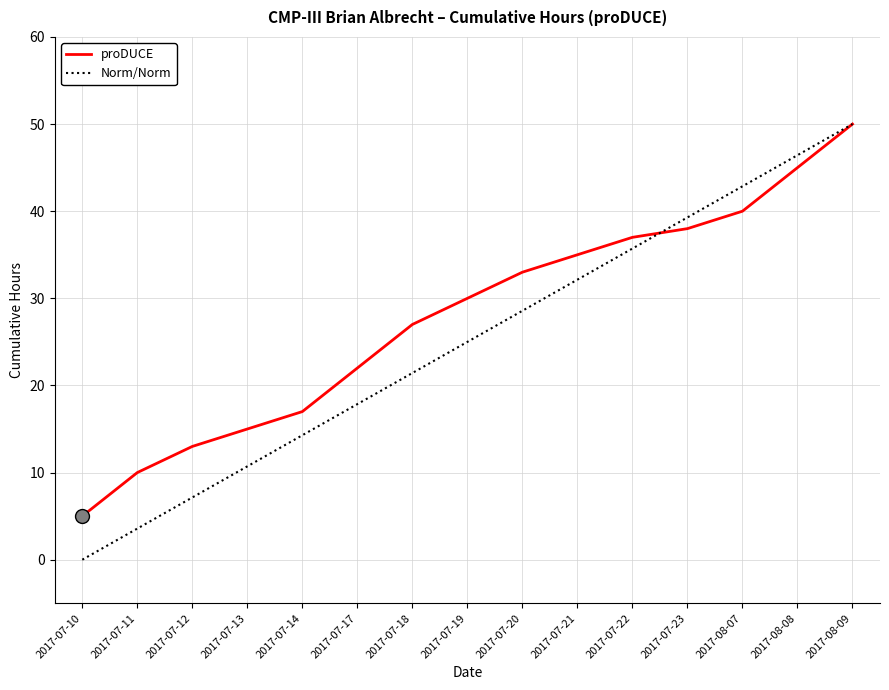

The chart shows a value of 13 at 2017-07-12. True or false?

True